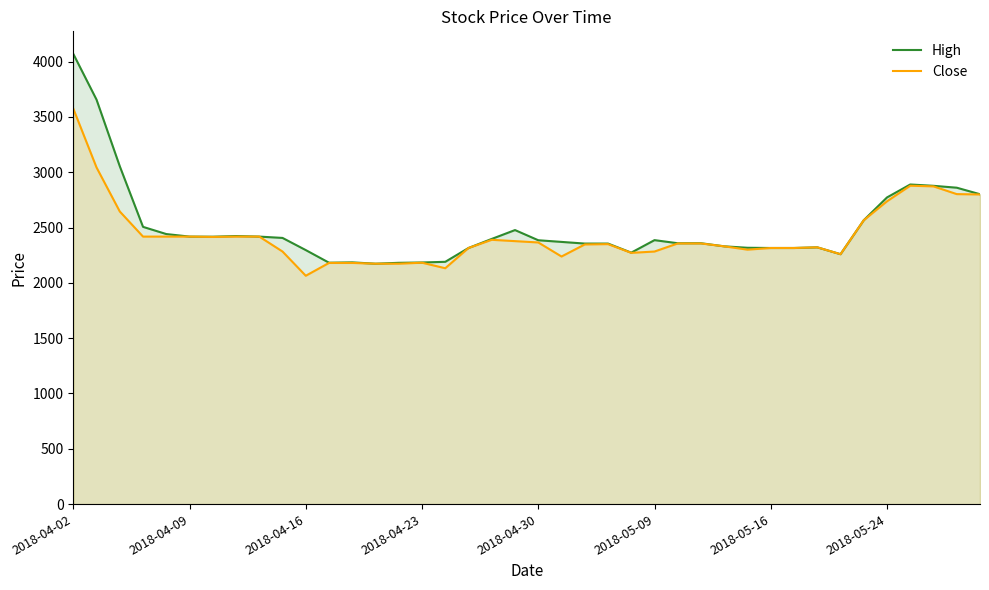

Reading left to right, transcribe all the data shown in this chart.

High: 4070	3656	3054	2506	2441	2418	2417	2423	2418	2406	2296	2182	2185	2173	2181	2184	2190	2315	2397	2477	2385	2370	2355	2355	2273	2386	2358	2358	2330	2317	2315	2315	2321	2259	2566	2772	2889	2877	2860	2801
Close: 3575	3043	2645	2418	2418	2418	2415	2418	2418	2283	2064	2180	2180	2173	2173	2182	2132	2315	2389	2377	2365	2238	2347	2350	2271	2283	2356	2356	2330	2300	2315	2315	2321	2259	2566	2737	2878	2872	2802	2799